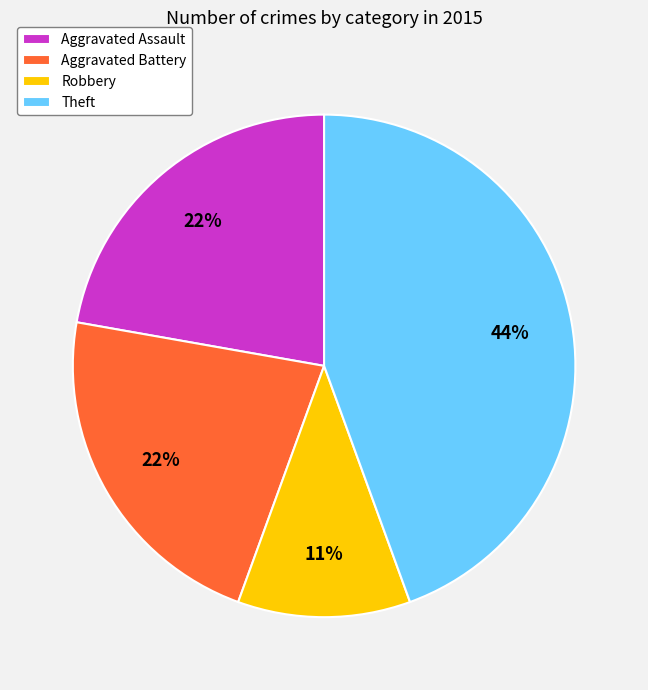

What is the smallest slice in the pie chart?

Robbery